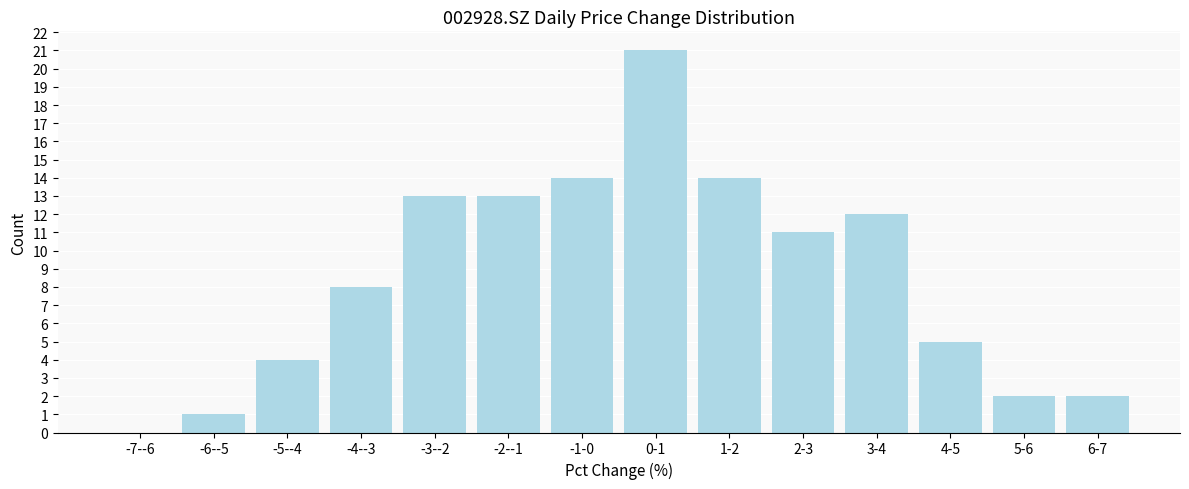

Reading right to left, transcribe all the data shown in this chart.

6-7=2	5-6=2	4-5=5	3-4=12	2-3=11	1-2=14	0-1=21	-1-0=14	-2--1=13	-3--2=13	-4--3=8	-5--4=4	-6--5=1	-7--6=0